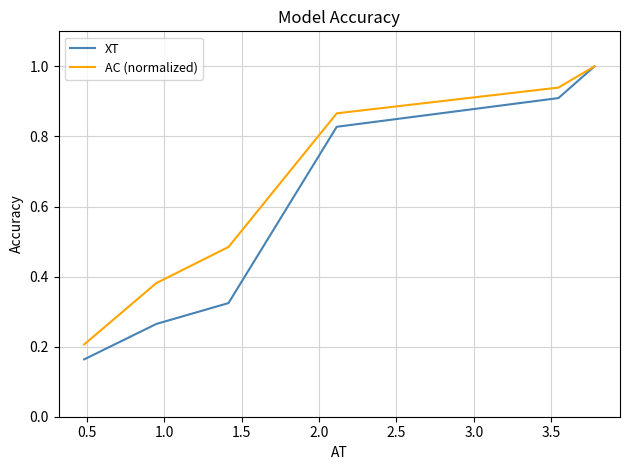

What is the greatest value displayed?

1.0